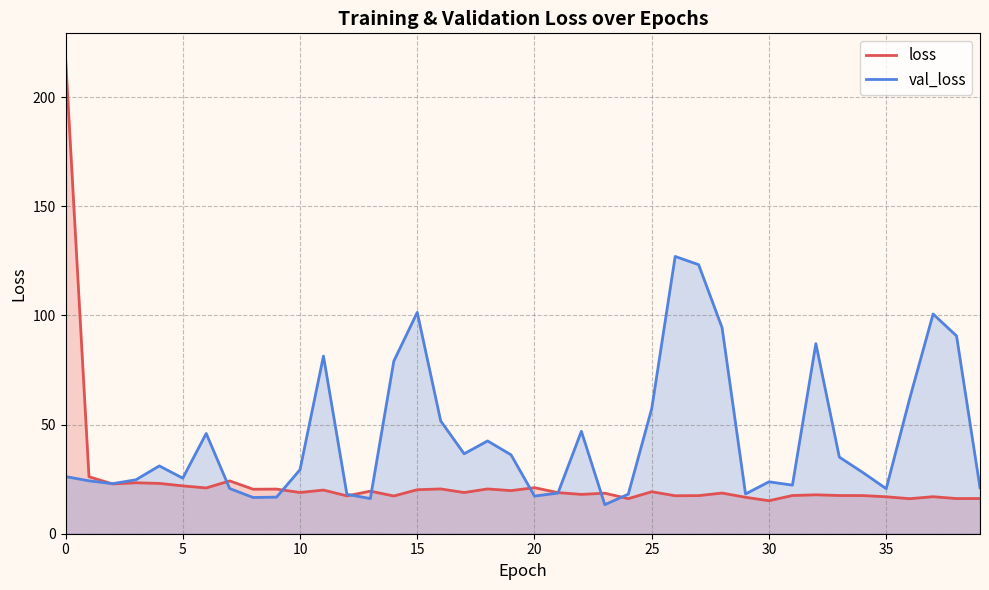

In loss, how many points are higher than both neighbors (excluding endpoints)?

13